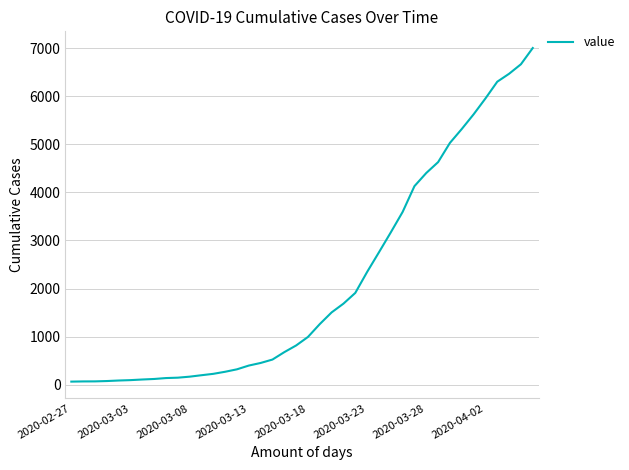

What is the maximum value shown in the chart?

7004